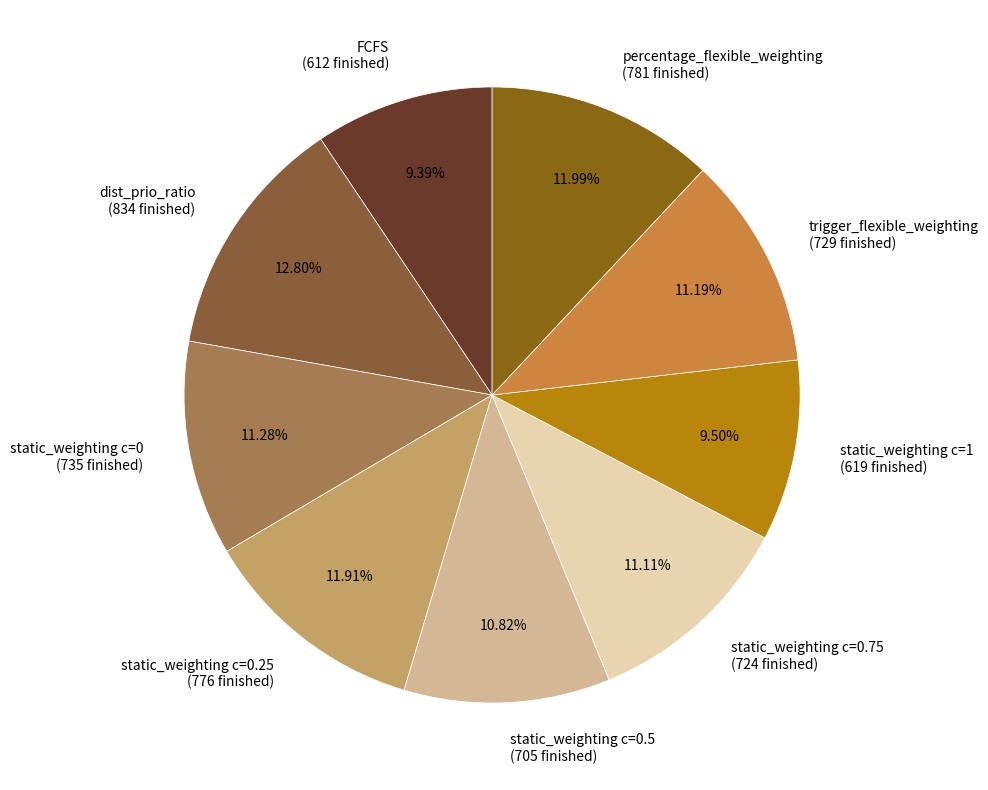

Which category has the biggest portion of the pie?

dist_prio_ratio (834 finished)